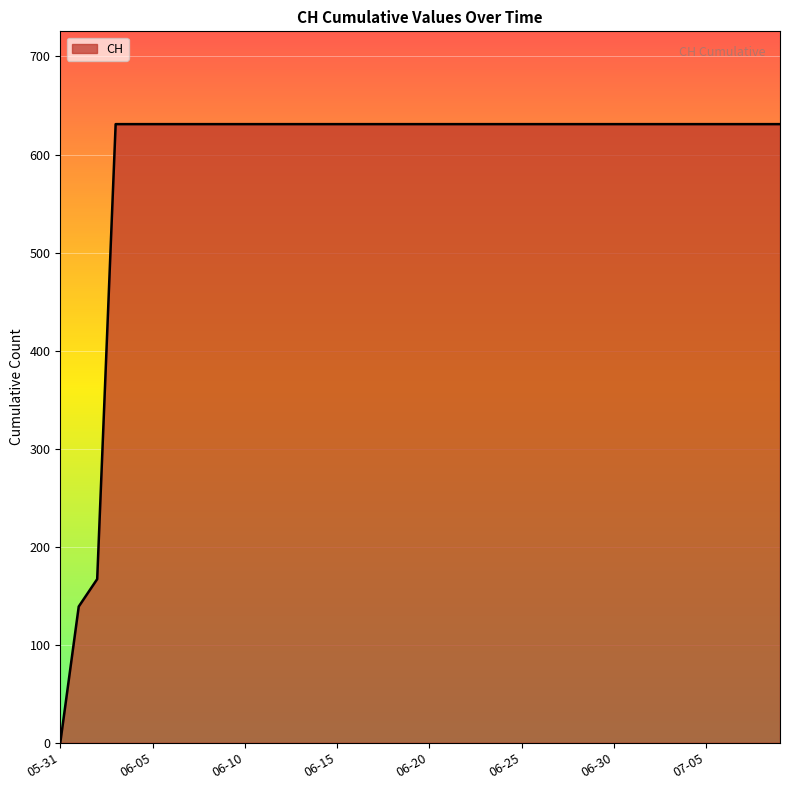

Reading left to right, what are all the values shown in this chart?

0	139	167	631	631	631	631	631	631	631	631	631	631	631	631	631	631	631	631	631	631	631	631	631	631	631	631	631	631	631	631	631	631	631	631	631	631	631	631	631